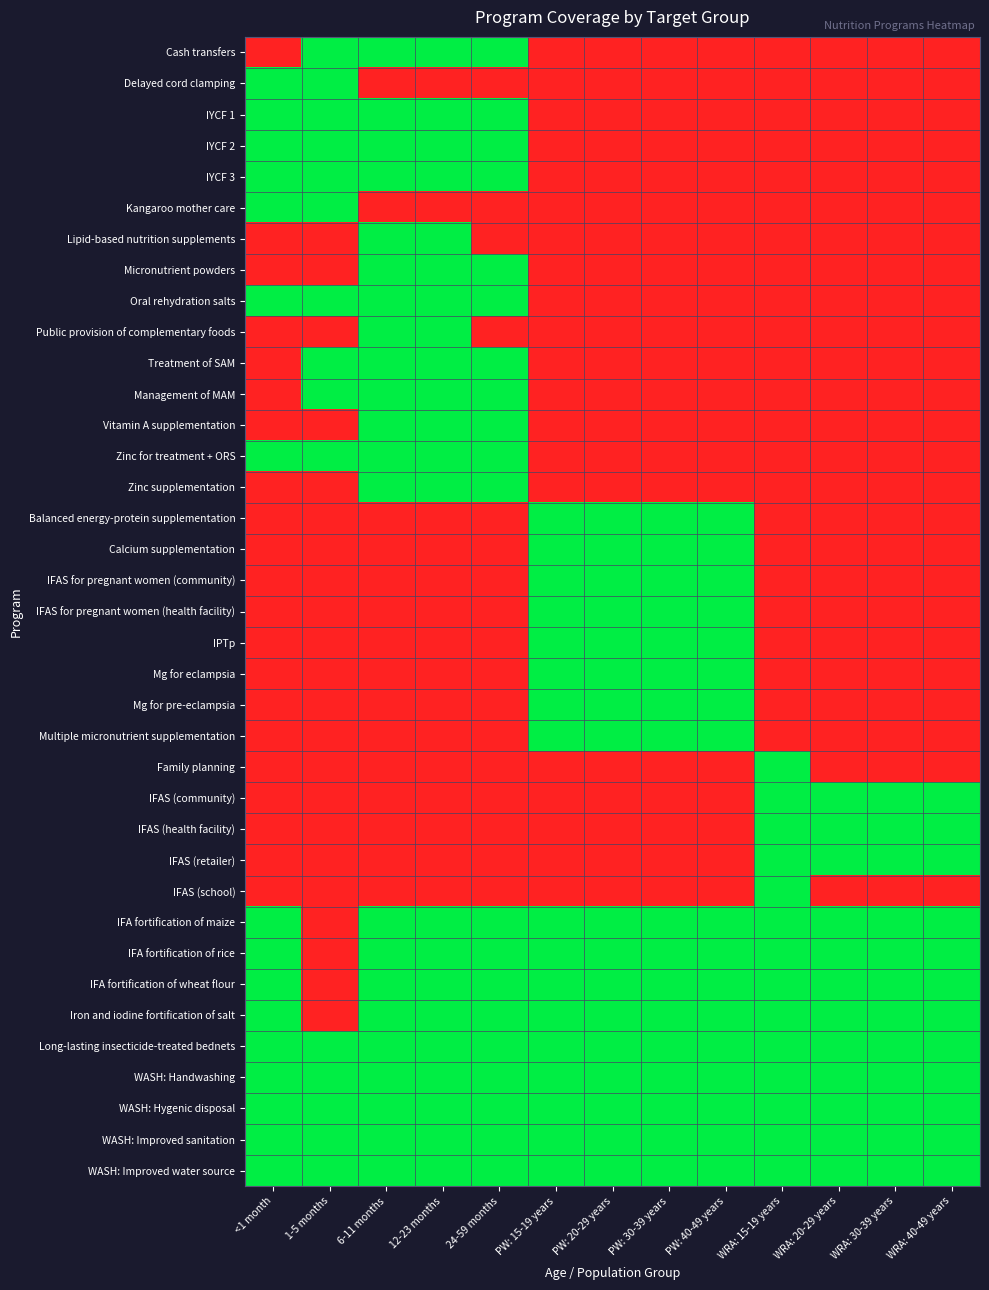

Reading left to right, extract all data points from this chart.

Cash transfers: <1 month=0	1-5 months=1	6-11 months=1	12-23 months=1	24-59 months=1	PW: 15-19 years=0	PW: 20-29 years=0	PW: 30-39 years=0	PW: 40-49 years=0	WRA: 15-19 years=0	WRA: 20-29 years=0	WRA: 30-39 years=0	WRA: 40-49 years=0
Delayed cord clamping: <1 month=1	1-5 months=1	6-11 months=0	12-23 months=0	24-59 months=0	PW: 15-19 years=0	PW: 20-29 years=0	PW: 30-39 years=0	PW: 40-49 years=0	WRA: 15-19 years=0	WRA: 20-29 years=0	WRA: 30-39 years=0	WRA: 40-49 years=0
IYCF 1: <1 month=1	1-5 months=1	6-11 months=1	12-23 months=1	24-59 months=1	PW: 15-19 years=0	PW: 20-29 years=0	PW: 30-39 years=0	PW: 40-49 years=0	WRA: 15-19 years=0	WRA: 20-29 years=0	WRA: 30-39 years=0	WRA: 40-49 years=0
IYCF 2: <1 month=1	1-5 months=1	6-11 months=1	12-23 months=1	24-59 months=1	PW: 15-19 years=0	PW: 20-29 years=0	PW: 30-39 years=0	PW: 40-49 years=0	WRA: 15-19 years=0	WRA: 20-29 years=0	WRA: 30-39 years=0	WRA: 40-49 years=0
IYCF 3: <1 month=1	1-5 months=1	6-11 months=1	12-23 months=1	24-59 months=1	PW: 15-19 years=0	PW: 20-29 years=0	PW: 30-39 years=0	PW: 40-49 years=0	WRA: 15-19 years=0	WRA: 20-29 years=0	WRA: 30-39 years=0	WRA: 40-49 years=0
Kangaroo mother care: <1 month=1	1-5 months=1	6-11 months=0	12-23 months=0	24-59 months=0	PW: 15-19 years=0	PW: 20-29 years=0	PW: 30-39 years=0	PW: 40-49 years=0	WRA: 15-19 years=0	WRA: 20-29 years=0	WRA: 30-39 years=0	WRA: 40-49 years=0
Lipid-based nutrition supplements: <1 month=0	1-5 months=0	6-11 months=1	12-23 months=1	24-59 months=0	PW: 15-19 years=0	PW: 20-29 years=0	PW: 30-39 years=0	PW: 40-49 years=0	WRA: 15-19 years=0	WRA: 20-29 years=0	WRA: 30-39 years=0	WRA: 40-49 years=0
Micronutrient powders: <1 month=0	1-5 months=0	6-11 months=1	12-23 months=1	24-59 months=1	PW: 15-19 years=0	PW: 20-29 years=0	PW: 30-39 years=0	PW: 40-49 years=0	WRA: 15-19 years=0	WRA: 20-29 years=0	WRA: 30-39 years=0	WRA: 40-49 years=0
Oral rehydration salts: <1 month=1	1-5 months=1	6-11 months=1	12-23 months=1	24-59 months=1	PW: 15-19 years=0	PW: 20-29 years=0	PW: 30-39 years=0	PW: 40-49 years=0	WRA: 15-19 years=0	WRA: 20-29 years=0	WRA: 30-39 years=0	WRA: 40-49 years=0
Public provision of complementary foods: <1 month=0	1-5 months=0	6-11 months=1	12-23 months=1	24-59 months=0	PW: 15-19 years=0	PW: 20-29 years=0	PW: 30-39 years=0	PW: 40-49 years=0	WRA: 15-19 years=0	WRA: 20-29 years=0	WRA: 30-39 years=0	WRA: 40-49 years=0
Treatment of SAM: <1 month=0	1-5 months=1	6-11 months=1	12-23 months=1	24-59 months=1	PW: 15-19 years=0	PW: 20-29 years=0	PW: 30-39 years=0	PW: 40-49 years=0	WRA: 15-19 years=0	WRA: 20-29 years=0	WRA: 30-39 years=0	WRA: 40-49 years=0
Management of MAM: <1 month=0	1-5 months=1	6-11 months=1	12-23 months=1	24-59 months=1	PW: 15-19 years=0	PW: 20-29 years=0	PW: 30-39 years=0	PW: 40-49 years=0	WRA: 15-19 years=0	WRA: 20-29 years=0	WRA: 30-39 years=0	WRA: 40-49 years=0
Vitamin A supplementation: <1 month=0	1-5 months=0	6-11 months=1	12-23 months=1	24-59 months=1	PW: 15-19 years=0	PW: 20-29 years=0	PW: 30-39 years=0	PW: 40-49 years=0	WRA: 15-19 years=0	WRA: 20-29 years=0	WRA: 30-39 years=0	WRA: 40-49 years=0
Zinc for treatment + ORS: <1 month=1	1-5 months=1	6-11 months=1	12-23 months=1	24-59 months=1	PW: 15-19 years=0	PW: 20-29 years=0	PW: 30-39 years=0	PW: 40-49 years=0	WRA: 15-19 years=0	WRA: 20-29 years=0	WRA: 30-39 years=0	WRA: 40-49 years=0
Zinc supplementation: <1 month=0	1-5 months=0	6-11 months=1	12-23 months=1	24-59 months=1	PW: 15-19 years=0	PW: 20-29 years=0	PW: 30-39 years=0	PW: 40-49 years=0	WRA: 15-19 years=0	WRA: 20-29 years=0	WRA: 30-39 years=0	WRA: 40-49 years=0
Balanced energy-protein supplementation: <1 month=0	1-5 months=0	6-11 months=0	12-23 months=0	24-59 months=0	PW: 15-19 years=1	PW: 20-29 years=1	PW: 30-39 years=1	PW: 40-49 years=1	WRA: 15-19 years=0	WRA: 20-29 years=0	WRA: 30-39 years=0	WRA: 40-49 years=0
Calcium supplementation: <1 month=0	1-5 months=0	6-11 months=0	12-23 months=0	24-59 months=0	PW: 15-19 years=1	PW: 20-29 years=1	PW: 30-39 years=1	PW: 40-49 years=1	WRA: 15-19 years=0	WRA: 20-29 years=0	WRA: 30-39 years=0	WRA: 40-49 years=0
IFAS for pregnant women (community): <1 month=0	1-5 months=0	6-11 months=0	12-23 months=0	24-59 months=0	PW: 15-19 years=1	PW: 20-29 years=1	PW: 30-39 years=1	PW: 40-49 years=1	WRA: 15-19 years=0	WRA: 20-29 years=0	WRA: 30-39 years=0	WRA: 40-49 years=0
IFAS for pregnant women (health facility): <1 month=0	1-5 months=0	6-11 months=0	12-23 months=0	24-59 months=0	PW: 15-19 years=1	PW: 20-29 years=1	PW: 30-39 years=1	PW: 40-49 years=1	WRA: 15-19 years=0	WRA: 20-29 years=0	WRA: 30-39 years=0	WRA: 40-49 years=0
IPTp: <1 month=0	1-5 months=0	6-11 months=0	12-23 months=0	24-59 months=0	PW: 15-19 years=1	PW: 20-29 years=1	PW: 30-39 years=1	PW: 40-49 years=1	WRA: 15-19 years=0	WRA: 20-29 years=0	WRA: 30-39 years=0	WRA: 40-49 years=0
Mg for eclampsia: <1 month=0	1-5 months=0	6-11 months=0	12-23 months=0	24-59 months=0	PW: 15-19 years=1	PW: 20-29 years=1	PW: 30-39 years=1	PW: 40-49 years=1	WRA: 15-19 years=0	WRA: 20-29 years=0	WRA: 30-39 years=0	WRA: 40-49 years=0
Mg for pre-eclampsia: <1 month=0	1-5 months=0	6-11 months=0	12-23 months=0	24-59 months=0	PW: 15-19 years=1	PW: 20-29 years=1	PW: 30-39 years=1	PW: 40-49 years=1	WRA: 15-19 years=0	WRA: 20-29 years=0	WRA: 30-39 years=0	WRA: 40-49 years=0
Multiple micronutrient supplementation: <1 month=0	1-5 months=0	6-11 months=0	12-23 months=0	24-59 months=0	PW: 15-19 years=1	PW: 20-29 years=1	PW: 30-39 years=1	PW: 40-49 years=1	WRA: 15-19 years=0	WRA: 20-29 years=0	WRA: 30-39 years=0	WRA: 40-49 years=0
Family planning: <1 month=0	1-5 months=0	6-11 months=0	12-23 months=0	24-59 months=0	PW: 15-19 years=0	PW: 20-29 years=0	PW: 30-39 years=0	PW: 40-49 years=0	WRA: 15-19 years=1	WRA: 20-29 years=0	WRA: 30-39 years=0	WRA: 40-49 years=0
IFAS (community): <1 month=0	1-5 months=0	6-11 months=0	12-23 months=0	24-59 months=0	PW: 15-19 years=0	PW: 20-29 years=0	PW: 30-39 years=0	PW: 40-49 years=0	WRA: 15-19 years=1	WRA: 20-29 years=1	WRA: 30-39 years=1	WRA: 40-49 years=1
IFAS (health facility): <1 month=0	1-5 months=0	6-11 months=0	12-23 months=0	24-59 months=0	PW: 15-19 years=0	PW: 20-29 years=0	PW: 30-39 years=0	PW: 40-49 years=0	WRA: 15-19 years=1	WRA: 20-29 years=1	WRA: 30-39 years=1	WRA: 40-49 years=1
IFAS (retailer): <1 month=0	1-5 months=0	6-11 months=0	12-23 months=0	24-59 months=0	PW: 15-19 years=0	PW: 20-29 years=0	PW: 30-39 years=0	PW: 40-49 years=0	WRA: 15-19 years=1	WRA: 20-29 years=1	WRA: 30-39 years=1	WRA: 40-49 years=1
IFAS (school): <1 month=0	1-5 months=0	6-11 months=0	12-23 months=0	24-59 months=0	PW: 15-19 years=0	PW: 20-29 years=0	PW: 30-39 years=0	PW: 40-49 years=0	WRA: 15-19 years=1	WRA: 20-29 years=0	WRA: 30-39 years=0	WRA: 40-49 years=0
IFA fortification of maize: <1 month=1	1-5 months=0	6-11 months=1	12-23 months=1	24-59 months=1	PW: 15-19 years=1	PW: 20-29 years=1	PW: 30-39 years=1	PW: 40-49 years=1	WRA: 15-19 years=1	WRA: 20-29 years=1	WRA: 30-39 years=1	WRA: 40-49 years=1
IFA fortification of rice: <1 month=1	1-5 months=0	6-11 months=1	12-23 months=1	24-59 months=1	PW: 15-19 years=1	PW: 20-29 years=1	PW: 30-39 years=1	PW: 40-49 years=1	WRA: 15-19 years=1	WRA: 20-29 years=1	WRA: 30-39 years=1	WRA: 40-49 years=1
IFA fortification of wheat flour: <1 month=1	1-5 months=0	6-11 months=1	12-23 months=1	24-59 months=1	PW: 15-19 years=1	PW: 20-29 years=1	PW: 30-39 years=1	PW: 40-49 years=1	WRA: 15-19 years=1	WRA: 20-29 years=1	WRA: 30-39 years=1	WRA: 40-49 years=1
Iron and iodine fortification of salt: <1 month=1	1-5 months=0	6-11 months=1	12-23 months=1	24-59 months=1	PW: 15-19 years=1	PW: 20-29 years=1	PW: 30-39 years=1	PW: 40-49 years=1	WRA: 15-19 years=1	WRA: 20-29 years=1	WRA: 30-39 years=1	WRA: 40-49 years=1
Long-lasting insecticide-treated bednets: <1 month=1	1-5 months=1	6-11 months=1	12-23 months=1	24-59 months=1	PW: 15-19 years=1	PW: 20-29 years=1	PW: 30-39 years=1	PW: 40-49 years=1	WRA: 15-19 years=1	WRA: 20-29 years=1	WRA: 30-39 years=1	WRA: 40-49 years=1
WASH: Handwashing: <1 month=1	1-5 months=1	6-11 months=1	12-23 months=1	24-59 months=1	PW: 15-19 years=1	PW: 20-29 years=1	PW: 30-39 years=1	PW: 40-49 years=1	WRA: 15-19 years=1	WRA: 20-29 years=1	WRA: 30-39 years=1	WRA: 40-49 years=1
WASH: Hygenic disposal: <1 month=1	1-5 months=1	6-11 months=1	12-23 months=1	24-59 months=1	PW: 15-19 years=1	PW: 20-29 years=1	PW: 30-39 years=1	PW: 40-49 years=1	WRA: 15-19 years=1	WRA: 20-29 years=1	WRA: 30-39 years=1	WRA: 40-49 years=1
WASH: Improved sanitation: <1 month=1	1-5 months=1	6-11 months=1	12-23 months=1	24-59 months=1	PW: 15-19 years=1	PW: 20-29 years=1	PW: 30-39 years=1	PW: 40-49 years=1	WRA: 15-19 years=1	WRA: 20-29 years=1	WRA: 30-39 years=1	WRA: 40-49 years=1
WASH: Improved water source: <1 month=1	1-5 months=1	6-11 months=1	12-23 months=1	24-59 months=1	PW: 15-19 years=1	PW: 20-29 years=1	PW: 30-39 years=1	PW: 40-49 years=1	WRA: 15-19 years=1	WRA: 20-29 years=1	WRA: 30-39 years=1	WRA: 40-49 years=1